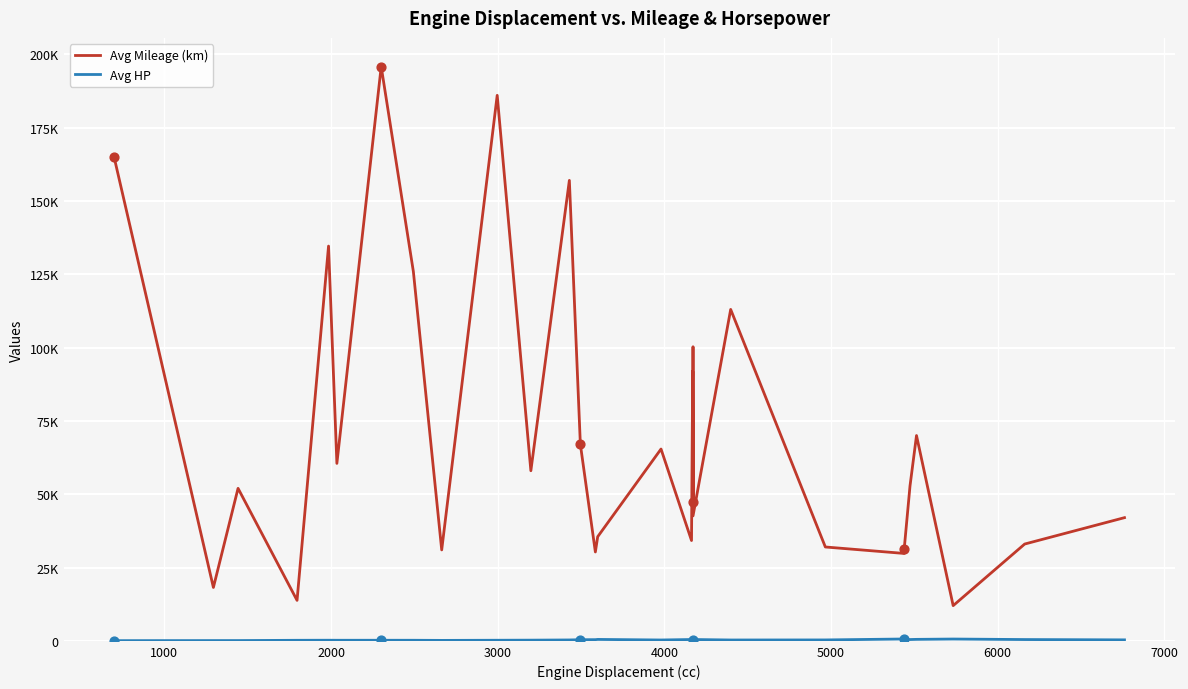

Which series has the widest spread of Y values?

Avg Mileage (km)